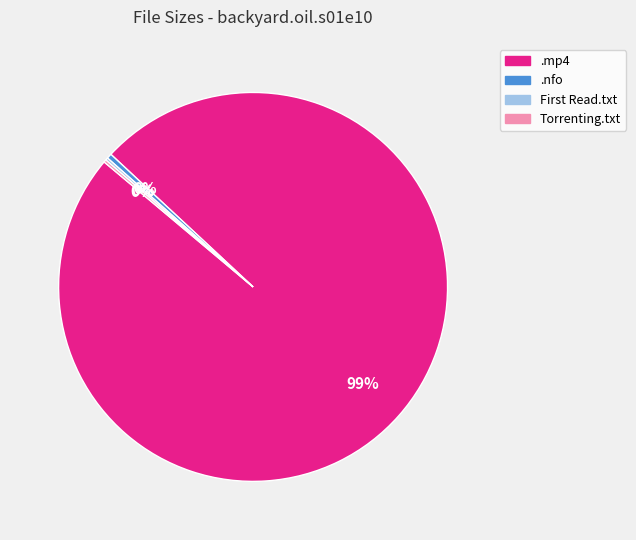

To the nearest percent, what is the average slice percentage?

25%